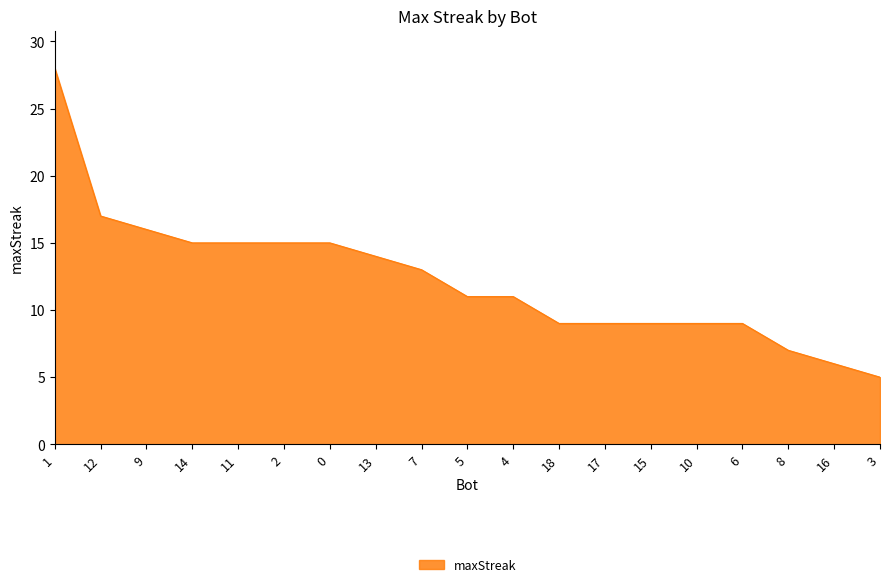

What is the change in value from 2 to 18?

-6